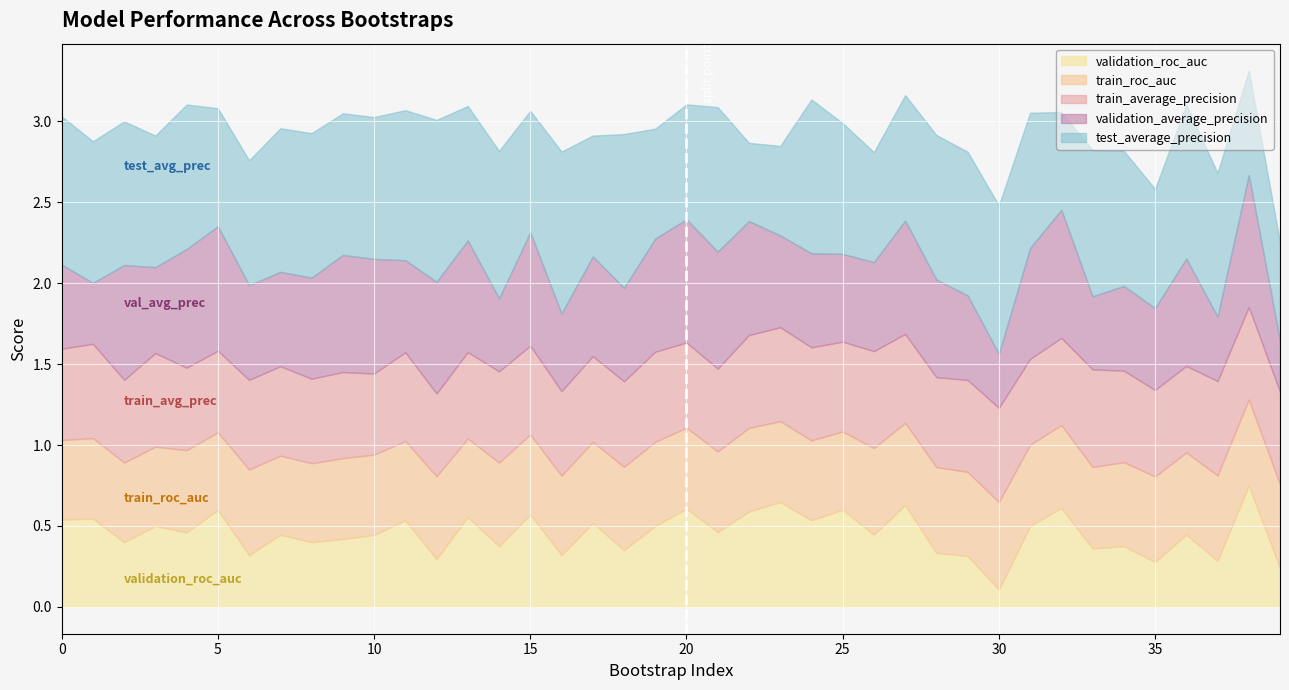

Rank the series at 13 from highest to lowest value.

test_average_precision, validation_average_precision, validation_roc_auc, train_average_precision, train_roc_auc